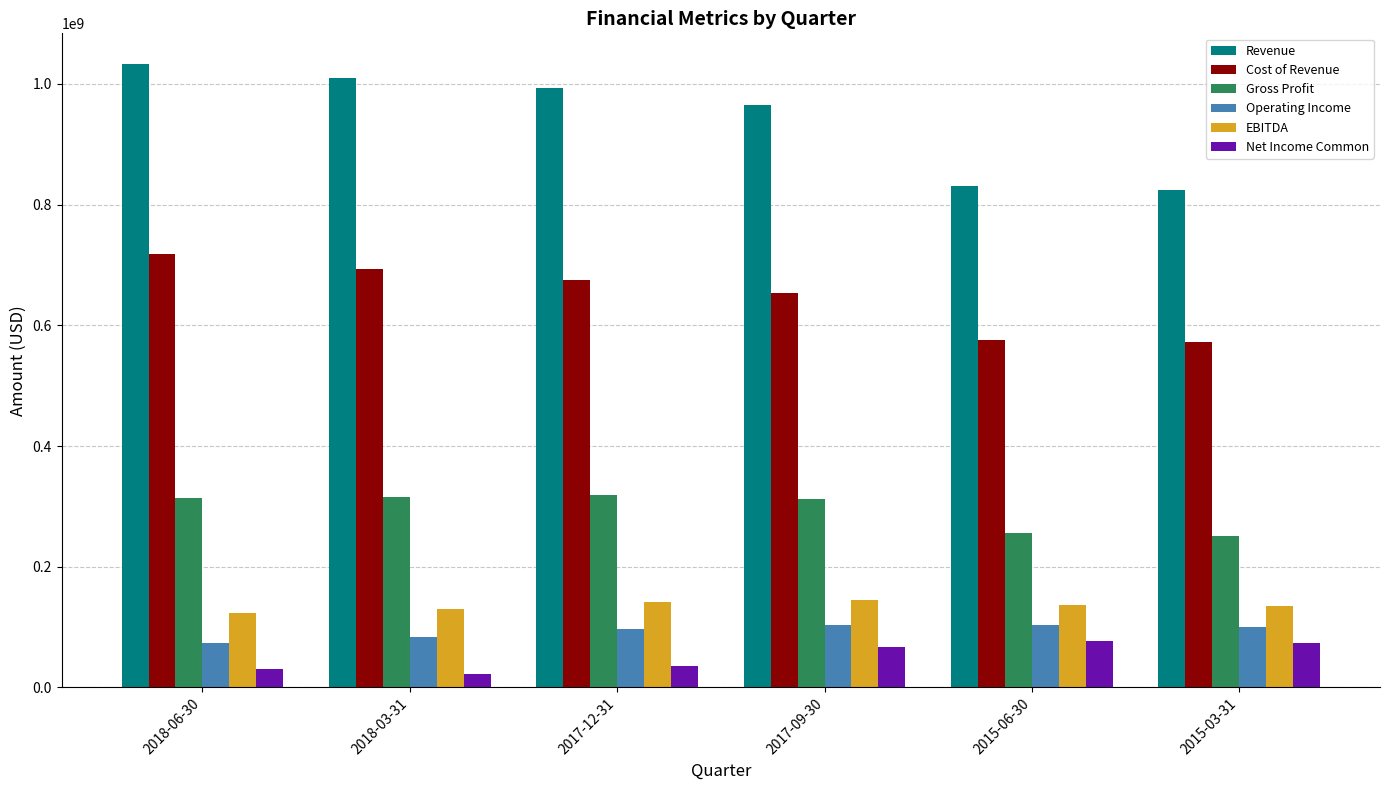

Does the chart contain any negative values?

No